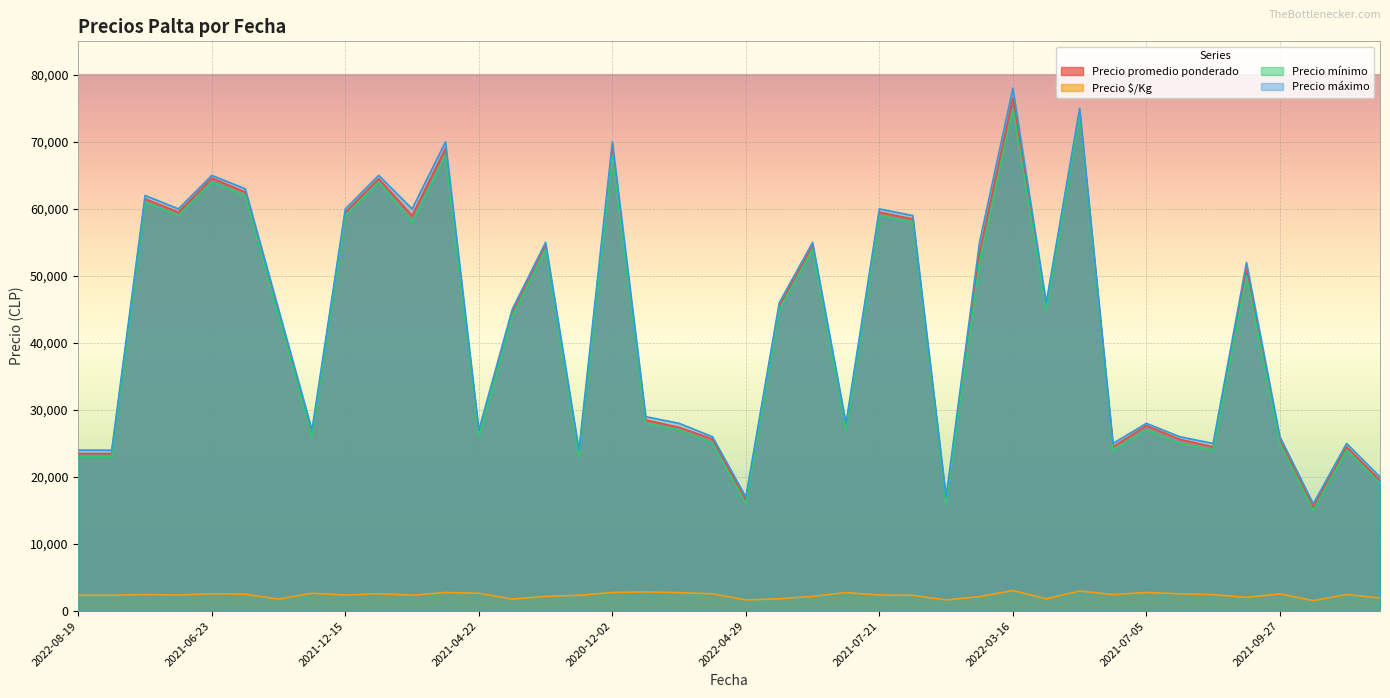

Between 2021-04-19 and 2021-04-22, which is larger?

2021-04-19